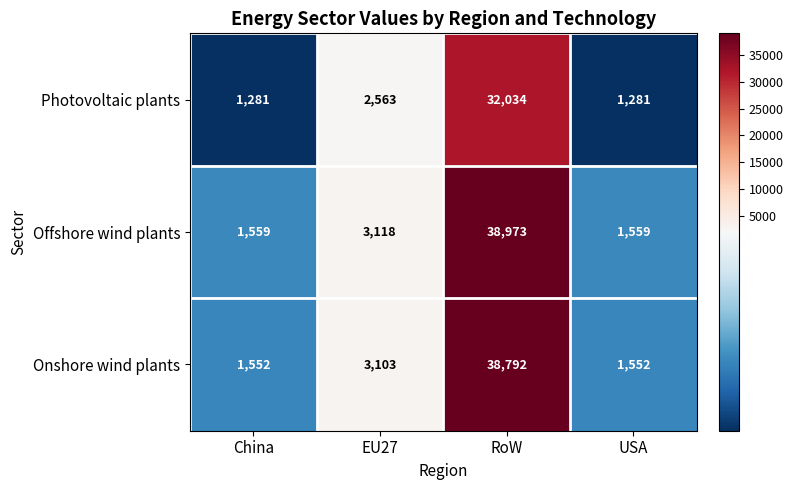

The value of Photovoltaic plants at USA is 1281. True or false?

True